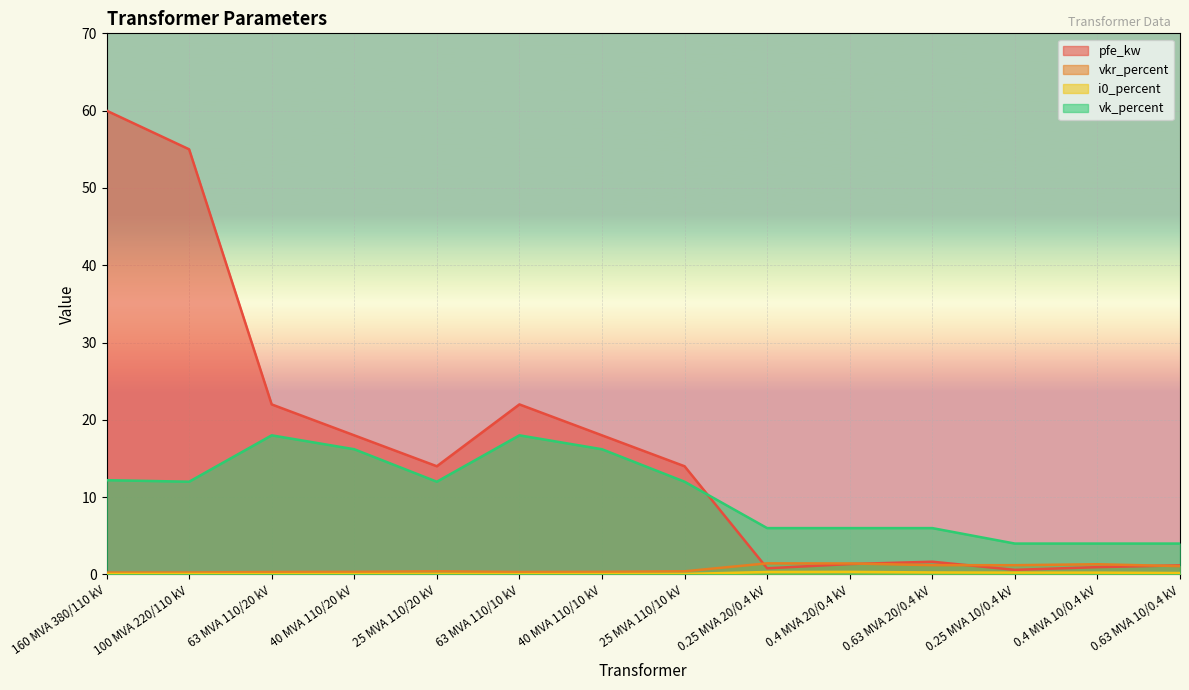

Is it true that vkr_percent equals 1.3 at 0.4 MVA 10/0.4 kV?

True